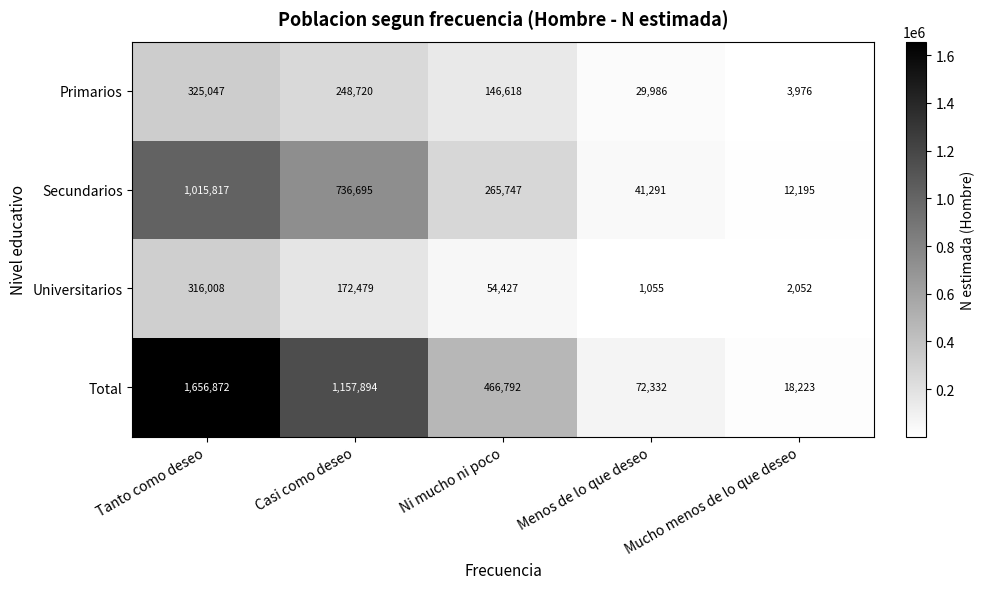

True or false: Total has a value of 18223 at Mucho menos de lo que deseo.

True